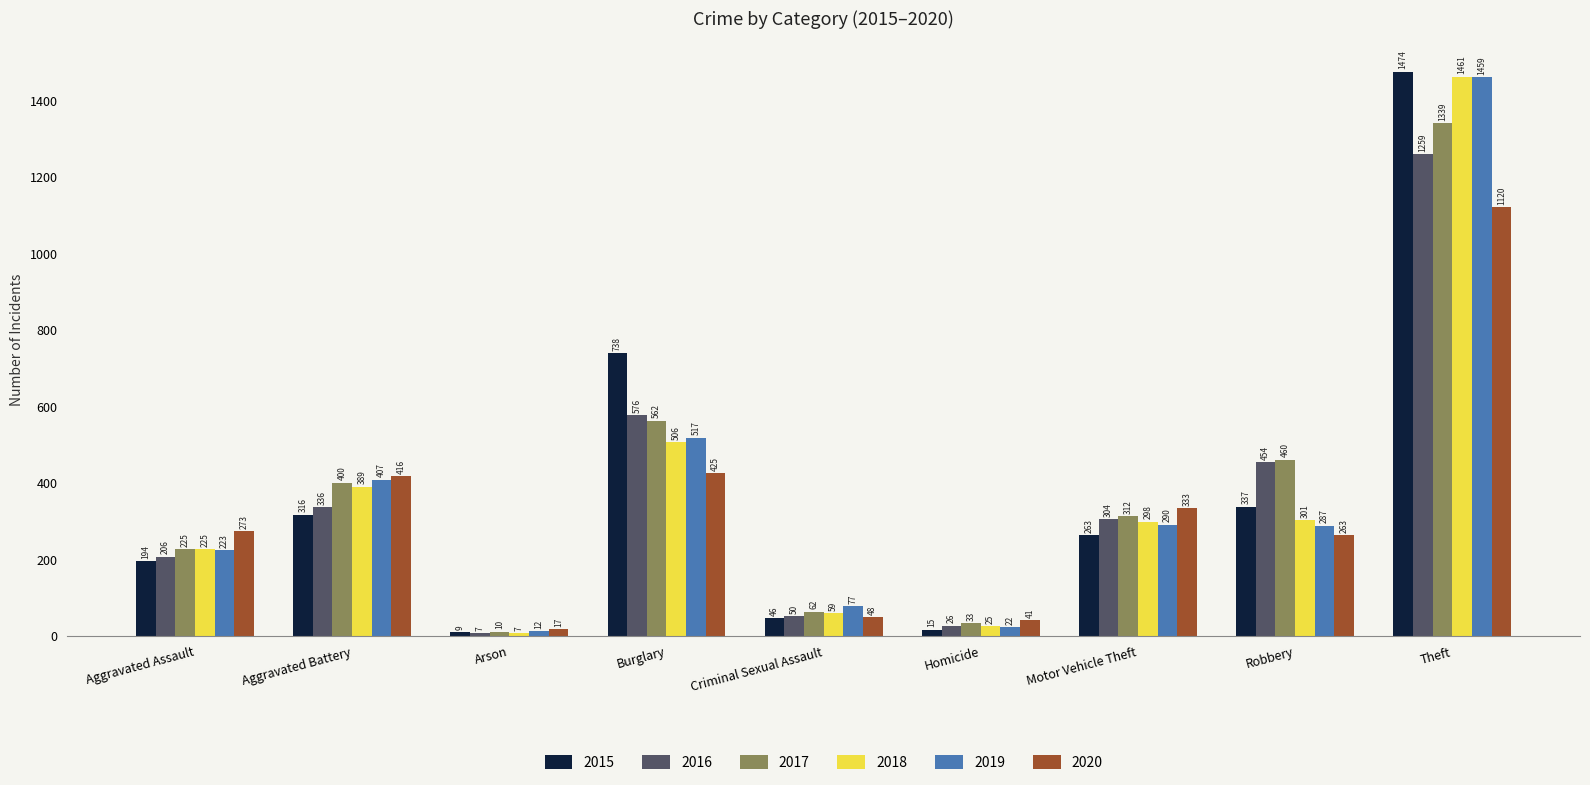

What value does the 2015 series have at Aggravated Battery?

316